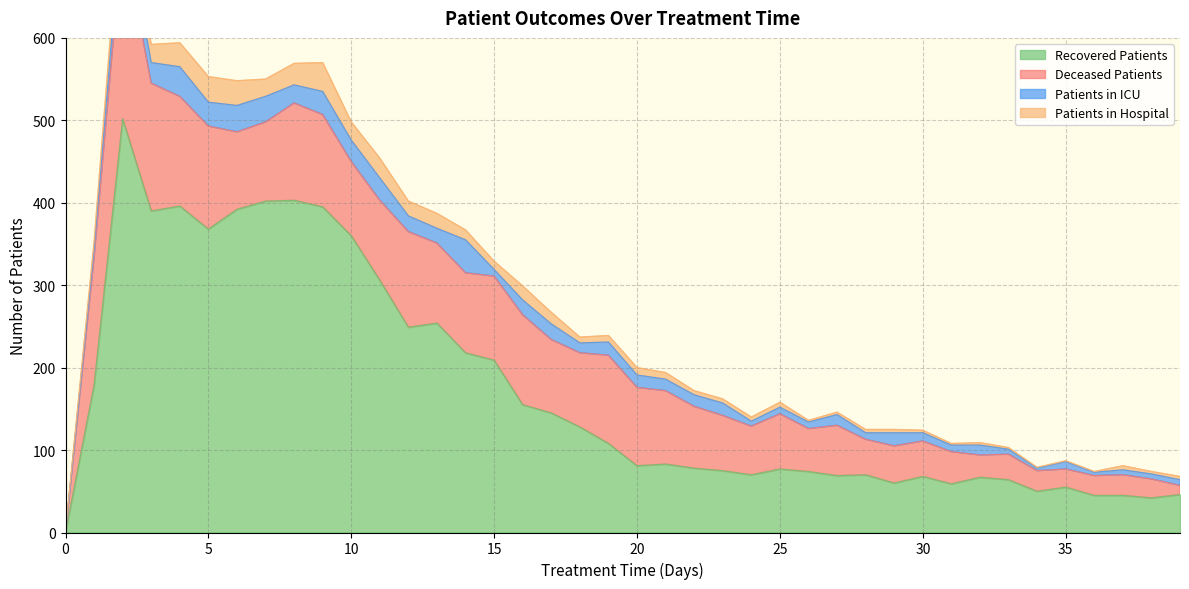

List the labels in order of deceased_patients value, smallest first.

0, 39, 35, 38, 36, 34, 37, 32, 33, 31, 28, 30, 29, 26, 24, 27, 23, 25, 22, 17, 21, 10, 18, 6, 20, 7, 11, 13, 14, 15, 19, 16, 9, 12, 8, 5, 4, 1, 3, 2